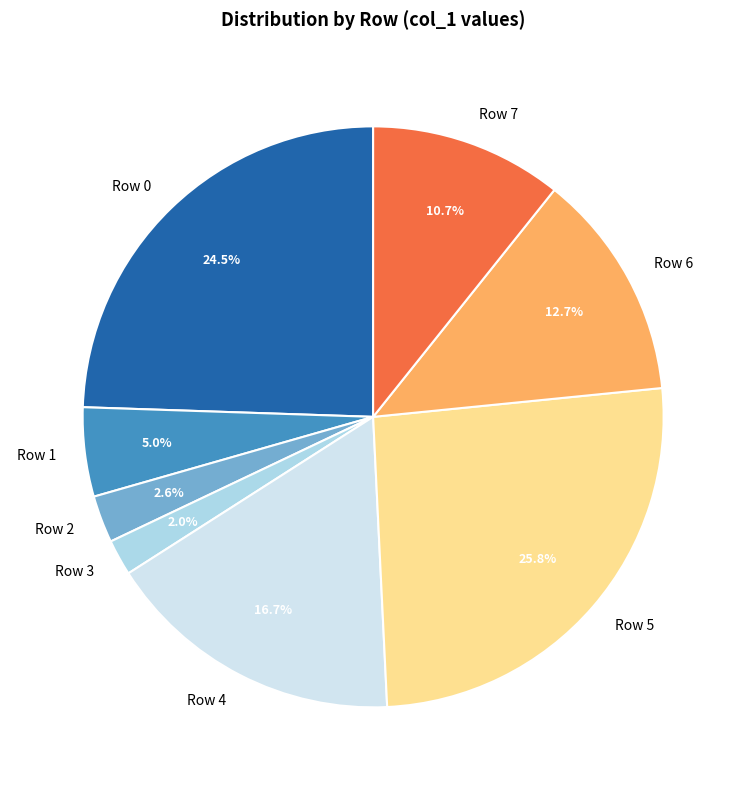

To the nearest percent, what percentage of the pie is Row 1?

5%